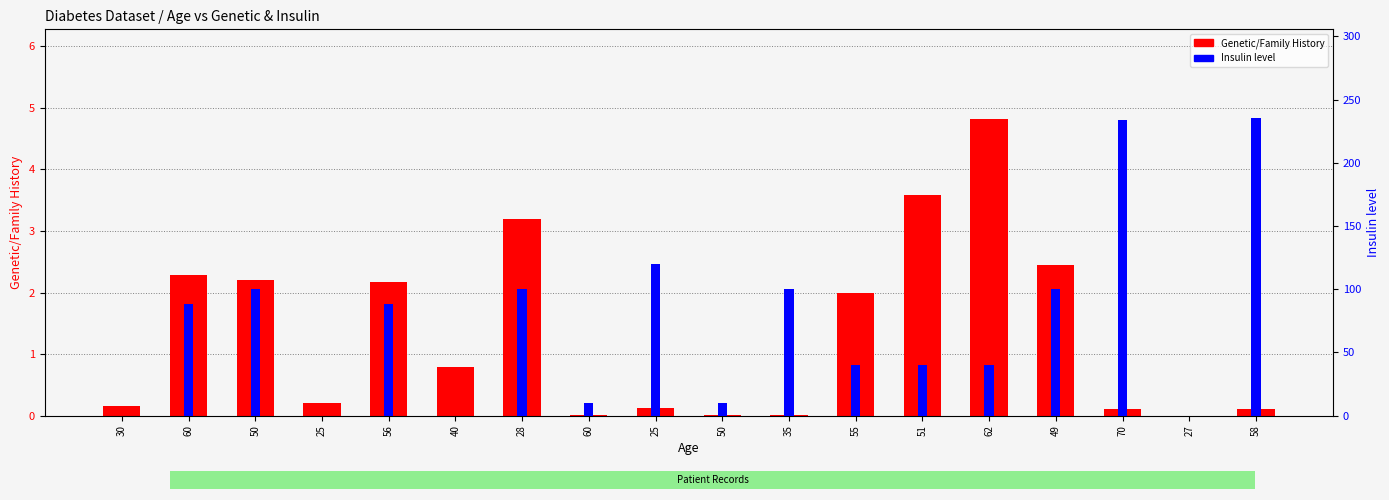

Which series has the largest range (max minus min)?

Insulin level